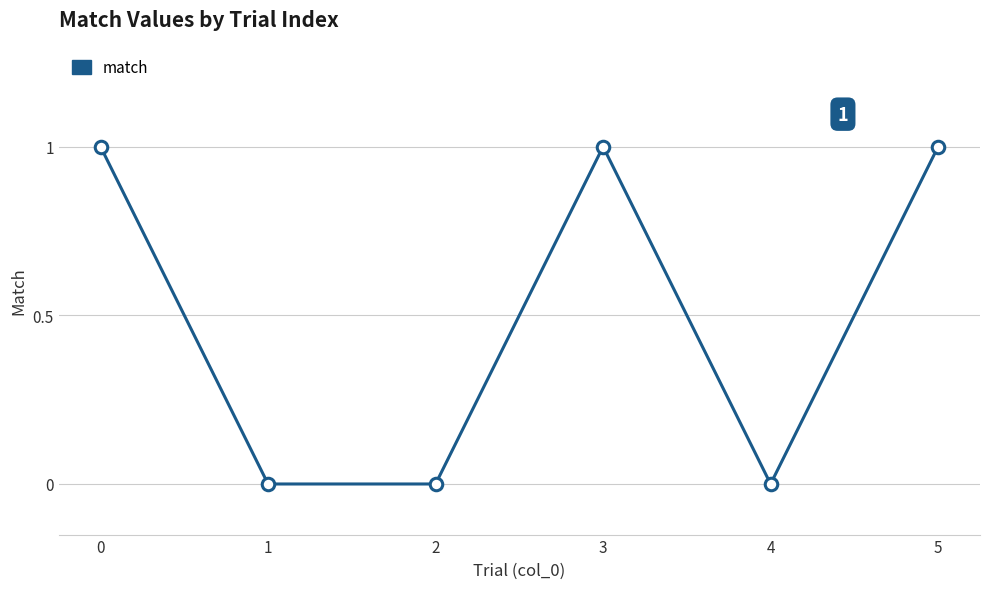

Is this an area chart (filled region under the line)?

No